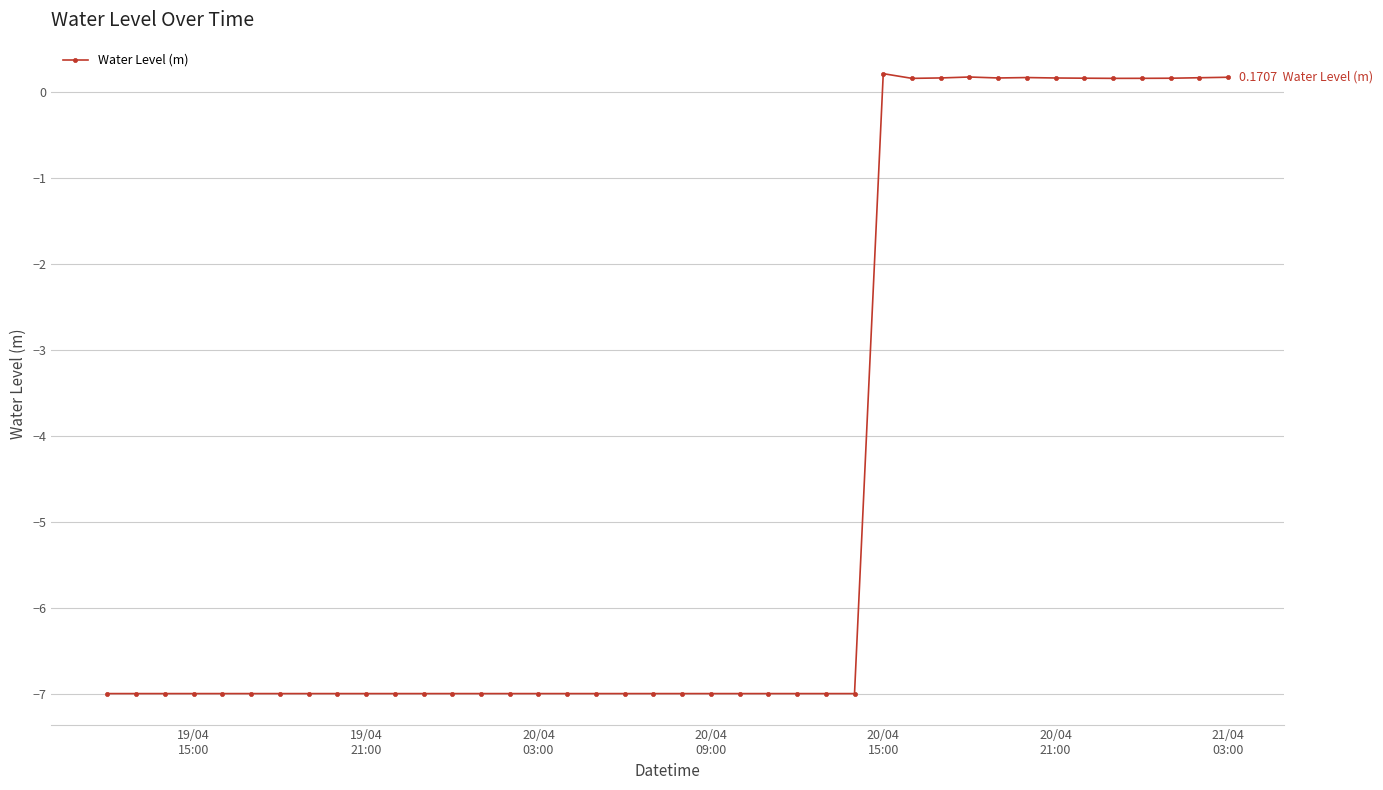

What is the difference between the maximum and second lowest values?

7.2